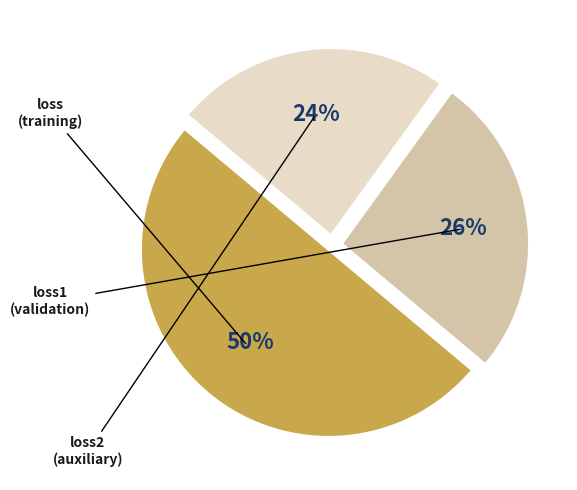

To the nearest percent, what percentage of the pie is loss?

50%